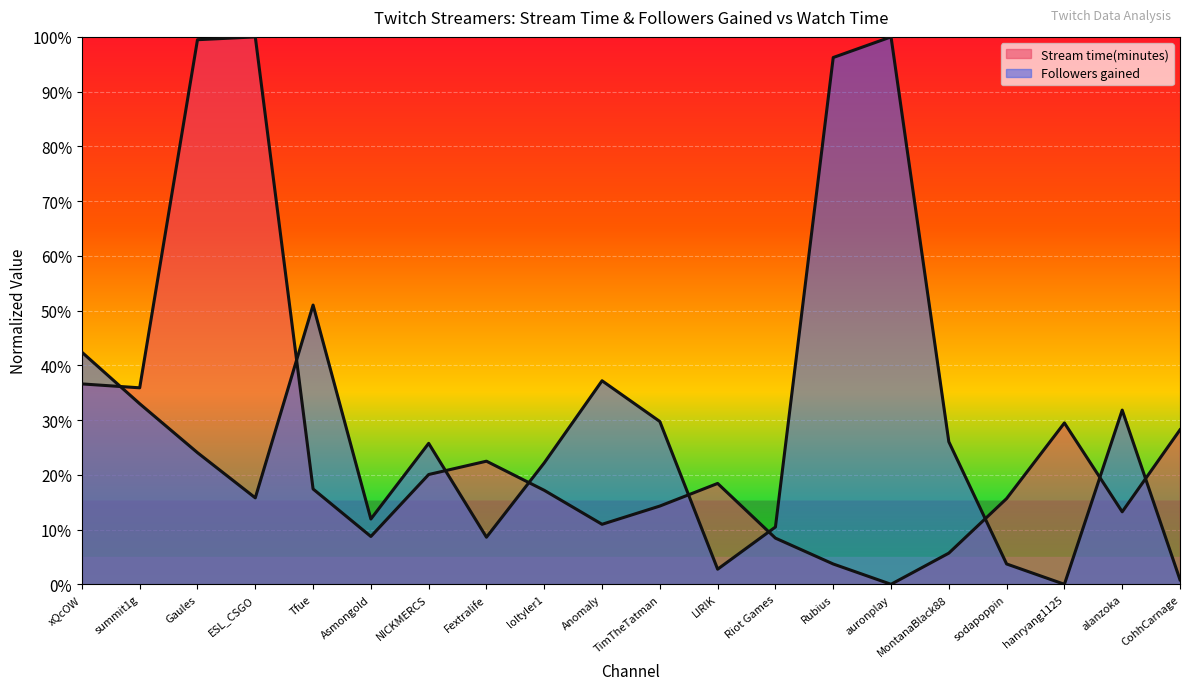

Between NICKMERCS and auronplay, which series saw the biggest shift?

Followers gained